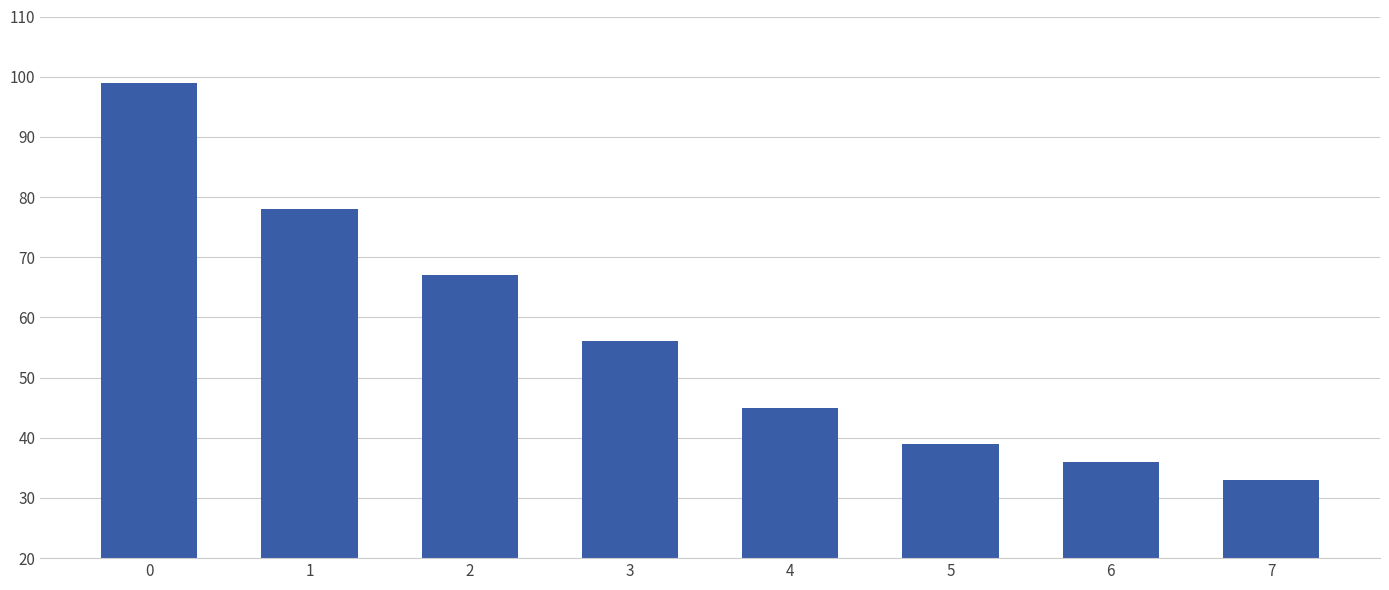

True or false: the data shows 33 at 1.

False